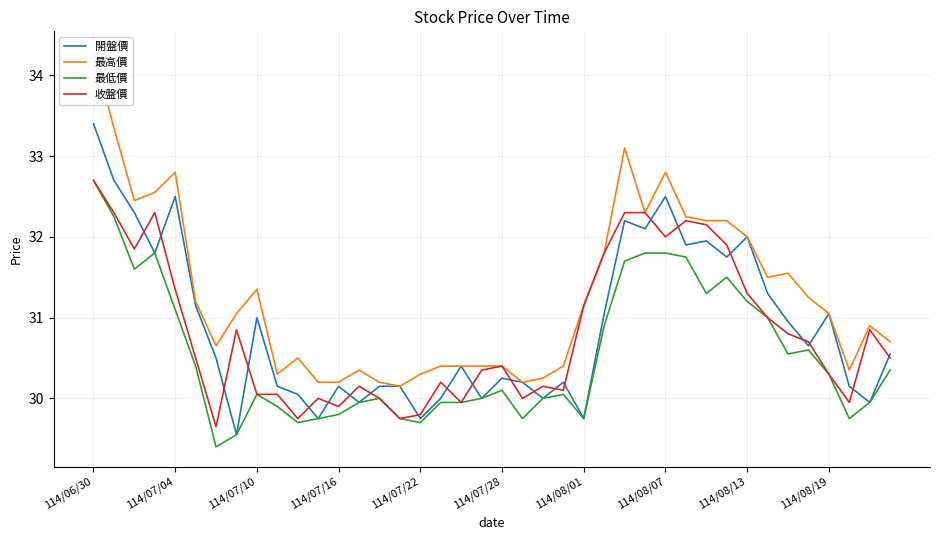

What is the difference between the maximum and minimum values in the 收盤價 series?

3.1